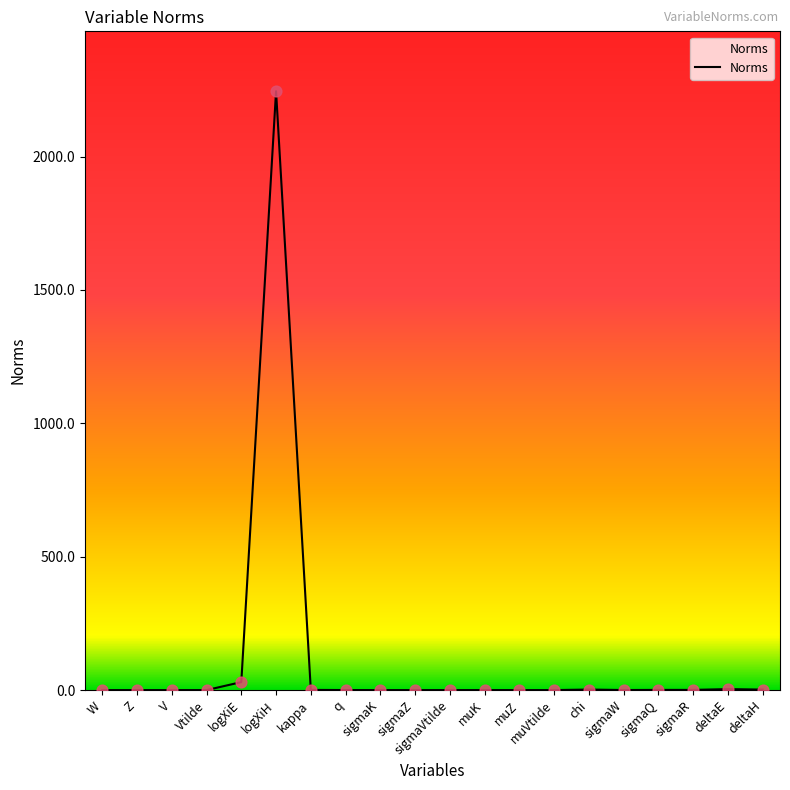

Which has a higher value, sigmaVtilde or logXiH?

logXiH